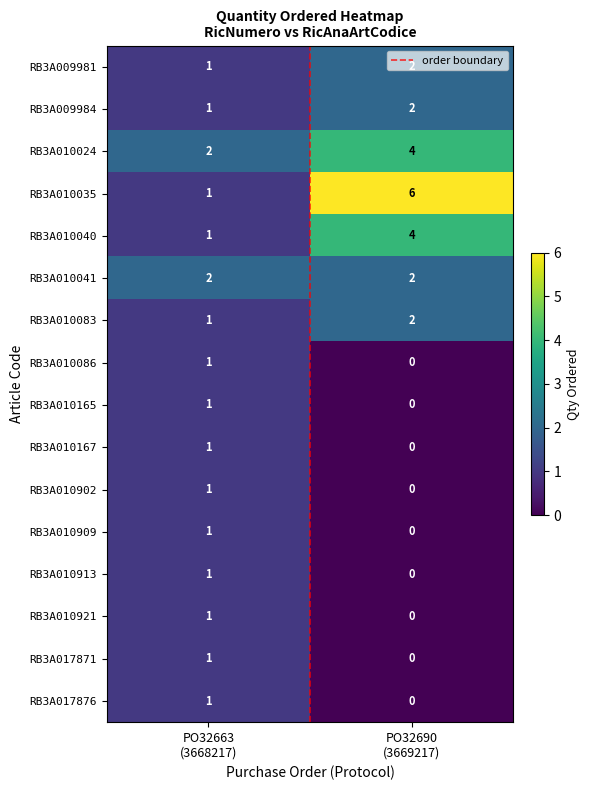

How many distinct data groups are displayed?

16